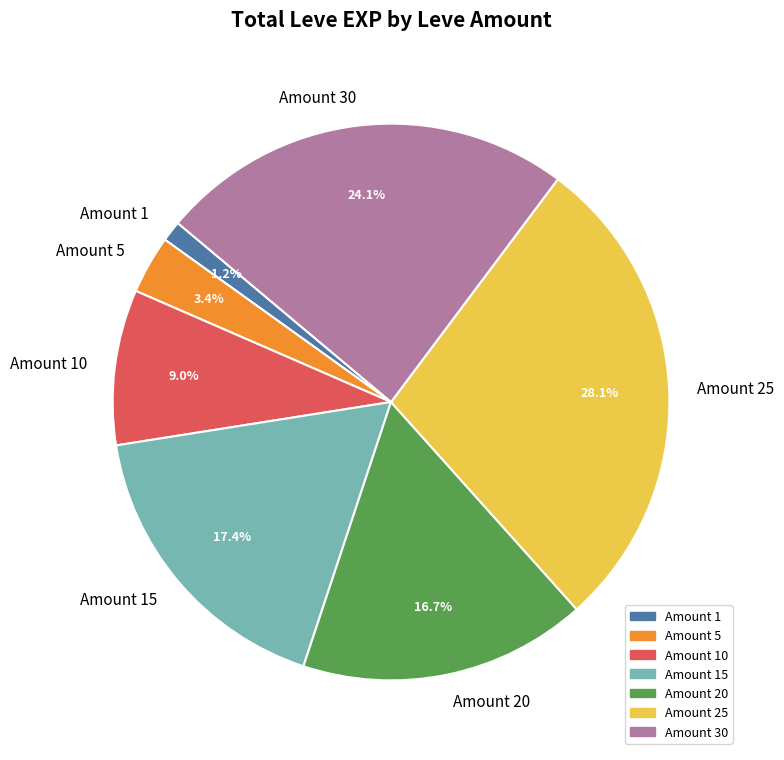

Rank the categories by value from highest to lowest.

Amount 25, Amount 30, Amount 15, Amount 20, Amount 10, Amount 5, Amount 1